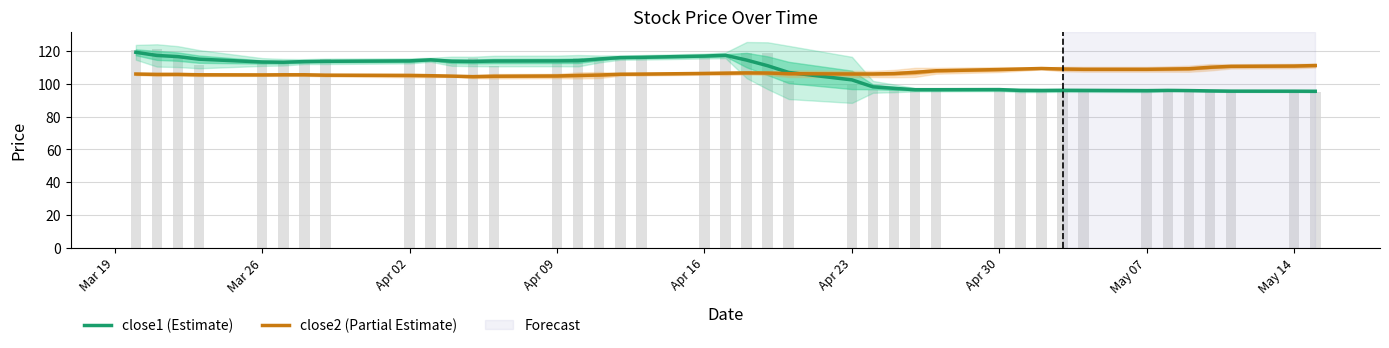

At which category is the sum across all series the highest?

Mar 19